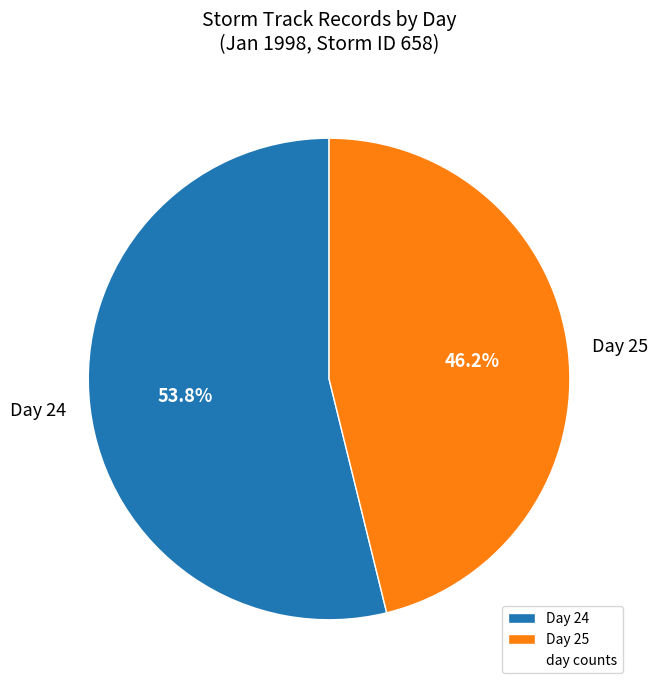

Approximately how many times larger is the value at Day 24 compared to Day 25?

1.2